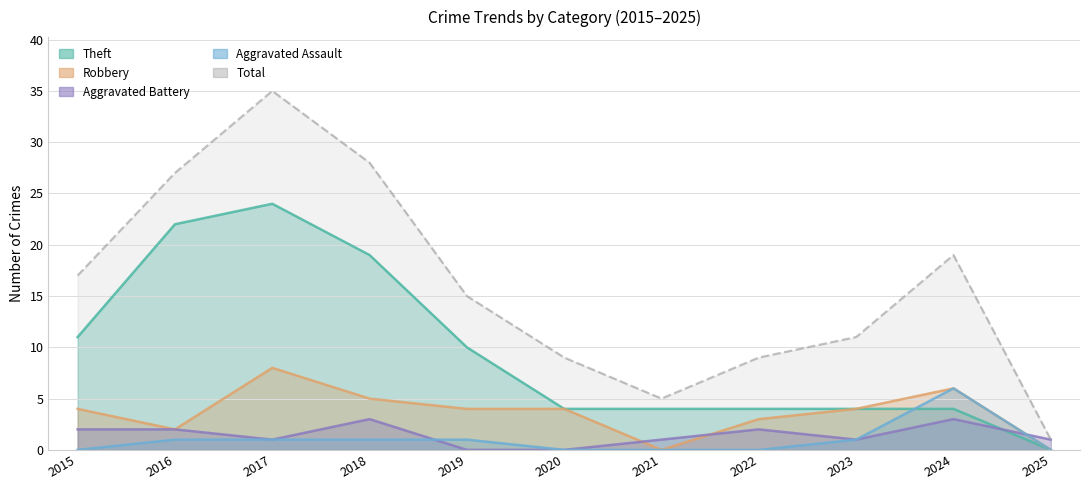

At which category does Total reach its first local valley?

2021